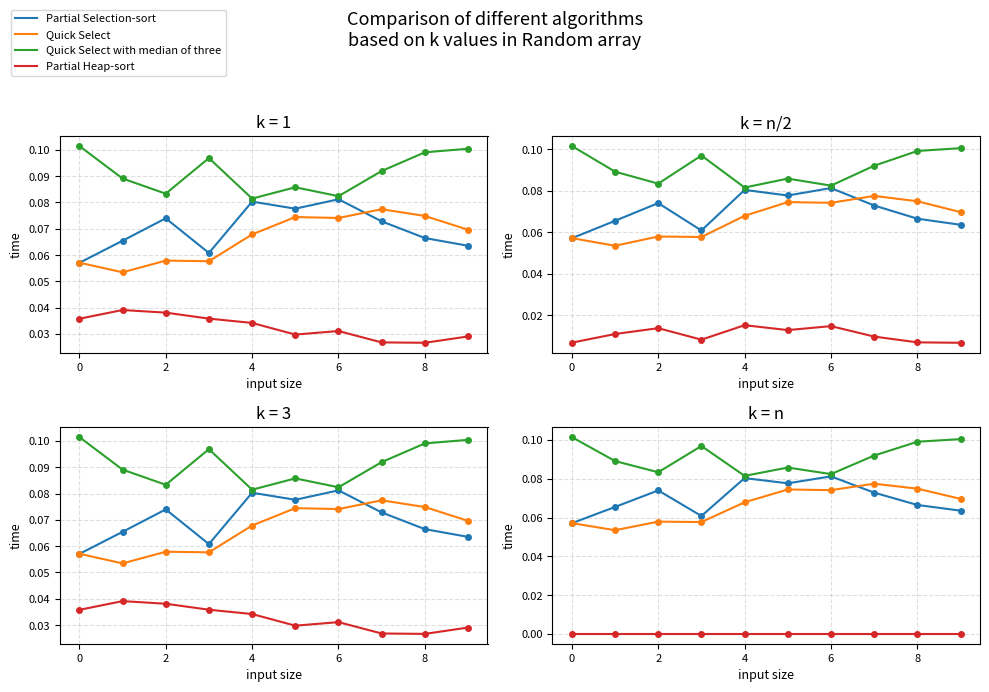

Reading left to right, extract all data points from this chart.

Partial Selection-sort: 0.1	0.1	0.1	0.1	0.1	0.1	0.1	0.1	0.1	0.1
Quick Select: 0.1	0.1	0.1	0.1	0.1	0.1	0.1	0.1	0.1	0.1
Quick Select with median of three: 0.1	0.1	0.1	0.1	0.1	0.1	0.1	0.1	0.1	0.1
Partial Heap-sort: 0.0	0.0	0.0	0.0	0.0	0.0	0.0	0.0	0.0	0.0